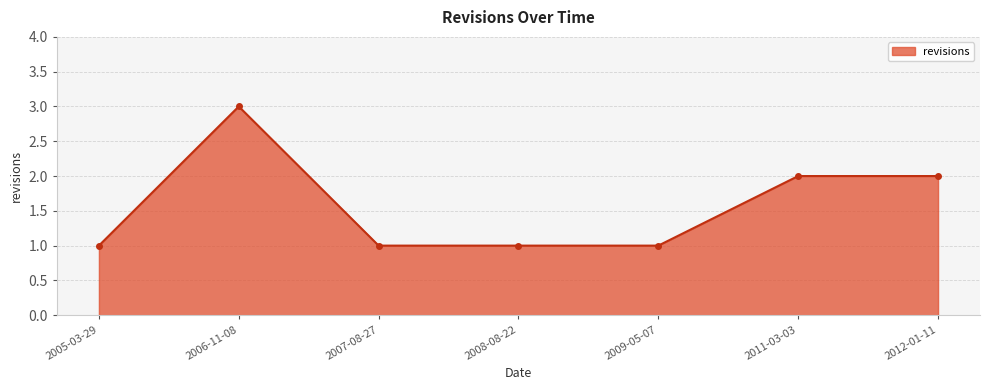

Reading left to right, what are all the values shown in this chart?

2005-03-29=1	2006-11-08=3	2007-08-27=1	2008-08-22=1	2009-05-07=1	2011-03-03=2	2012-01-11=2